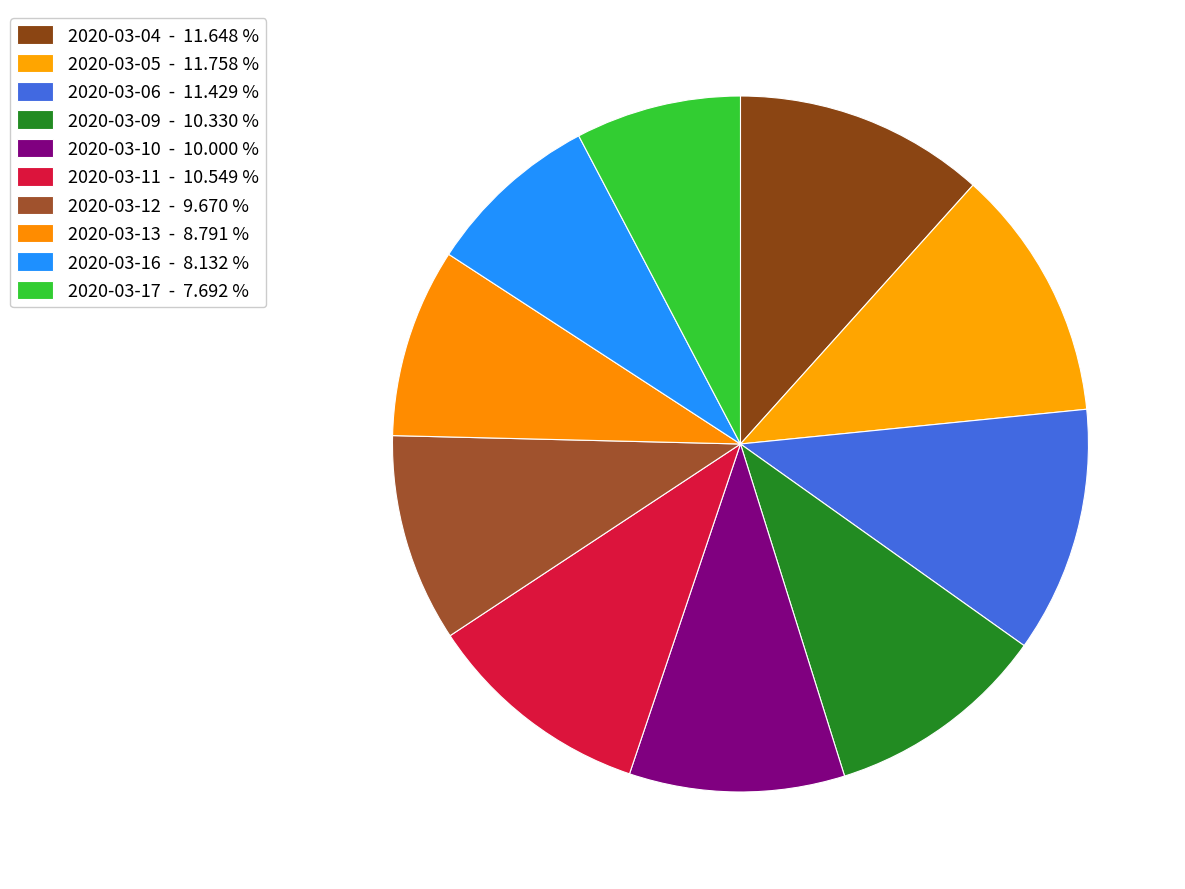

To the nearest percent, what is the difference between the 2020-03-05 and 2020-03-16 slice percentages?

4%